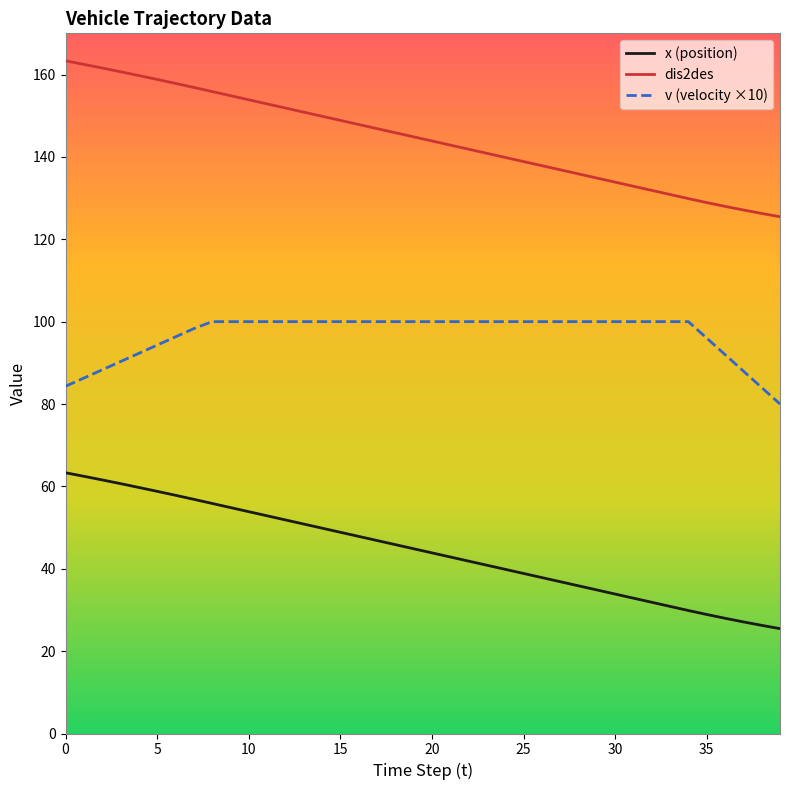

Rank the series by their maximum value, from lowest to highest.

x (position), v (velocity ×10), dis2des